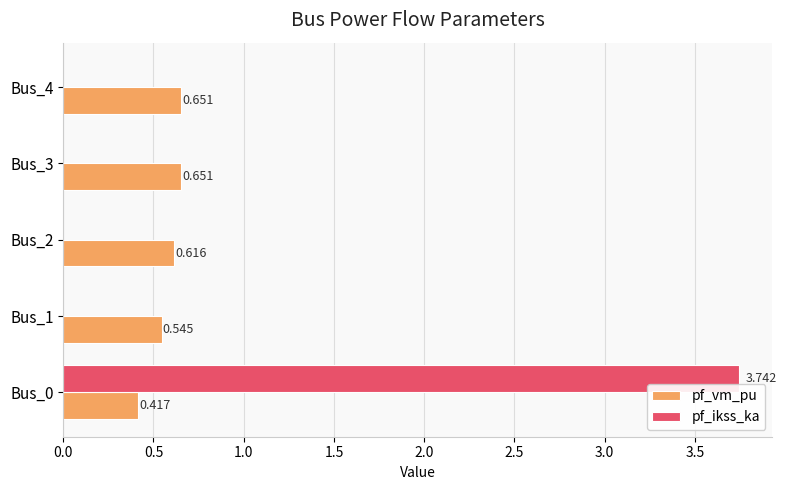

Which series has the largest total across all categories?

pf_ikss_ka